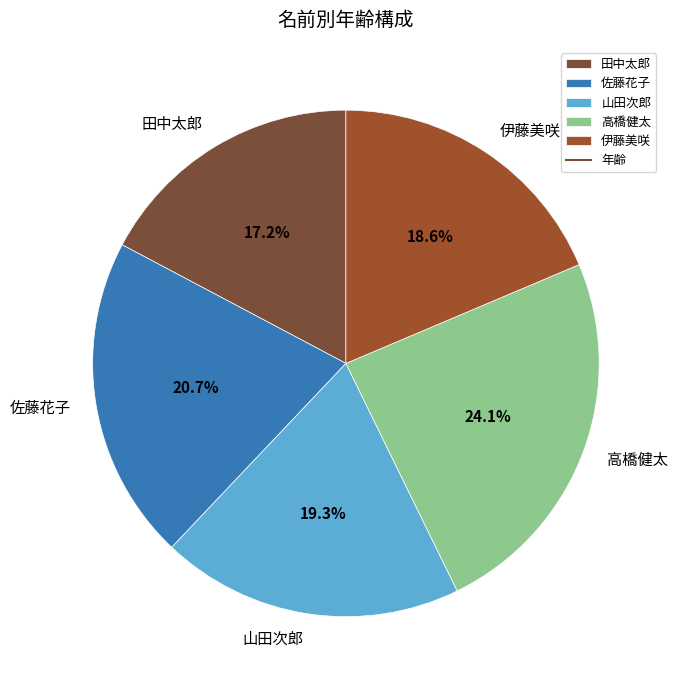

How much of the chart is everything except 高橋健太?

75.9%